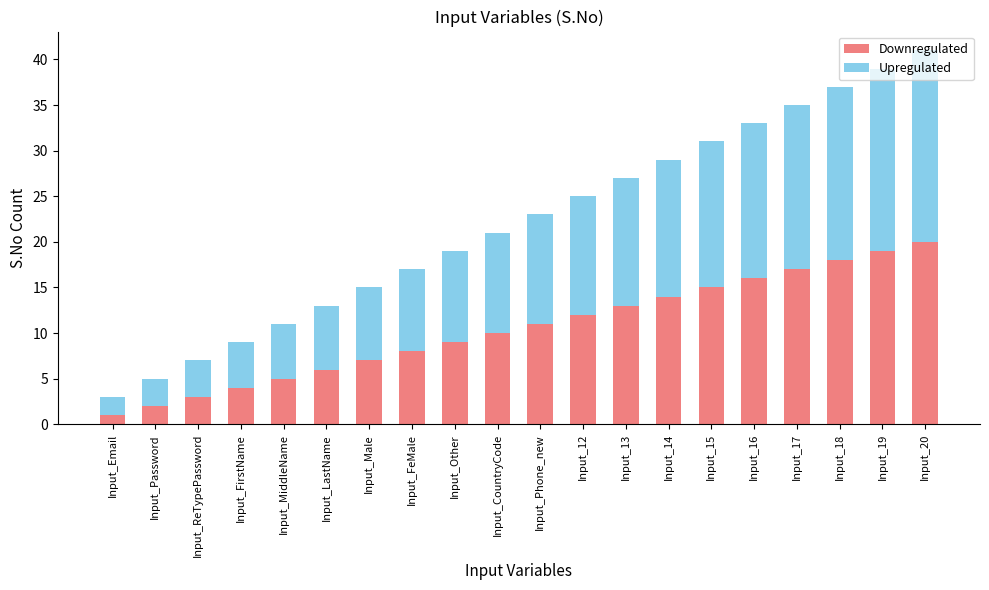

How many values in the Downregulated series are below 11?

10